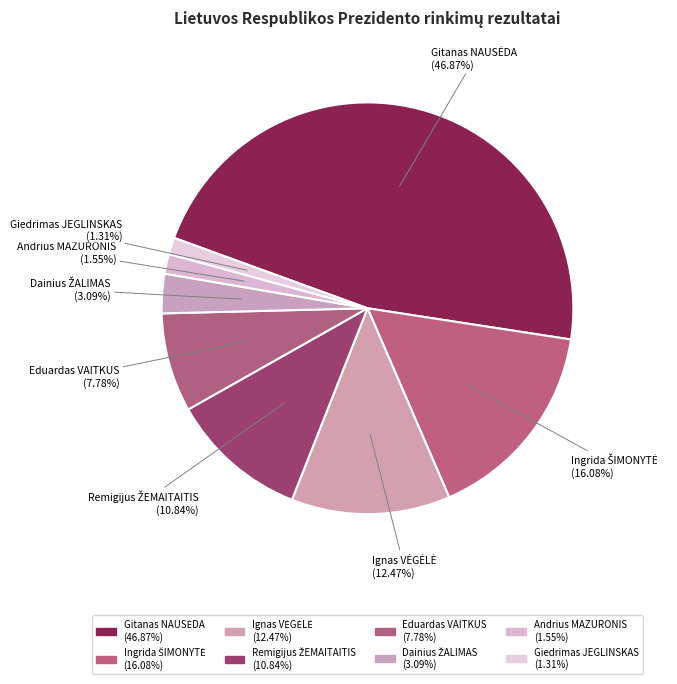

How many slices are in this pie chart?

8